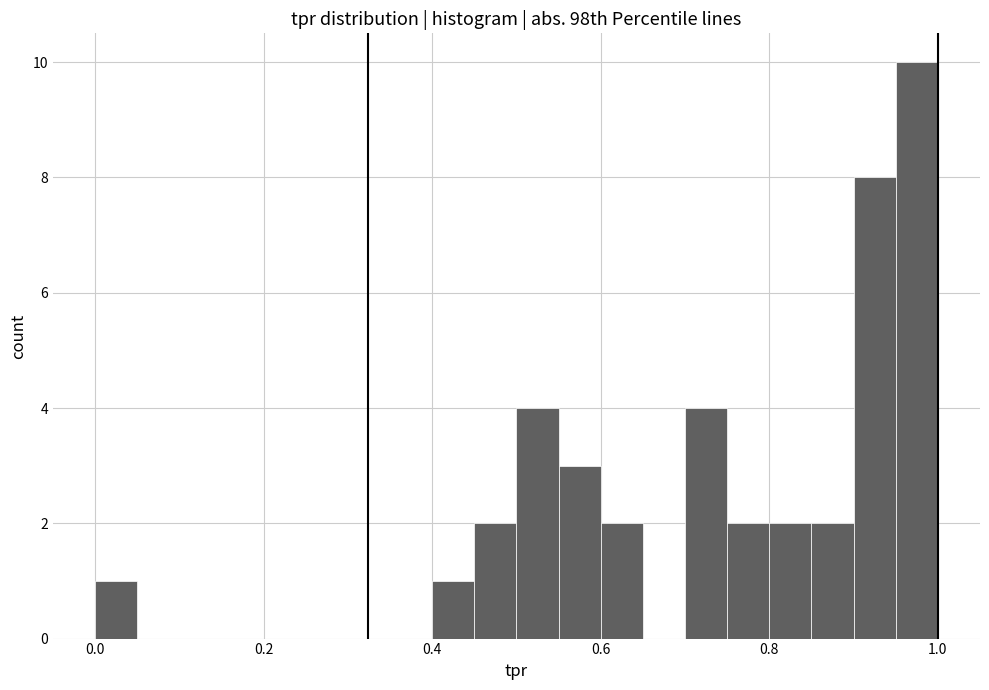

Read against the x-axis, roughly where is the centre of the tallest bar?

0.98